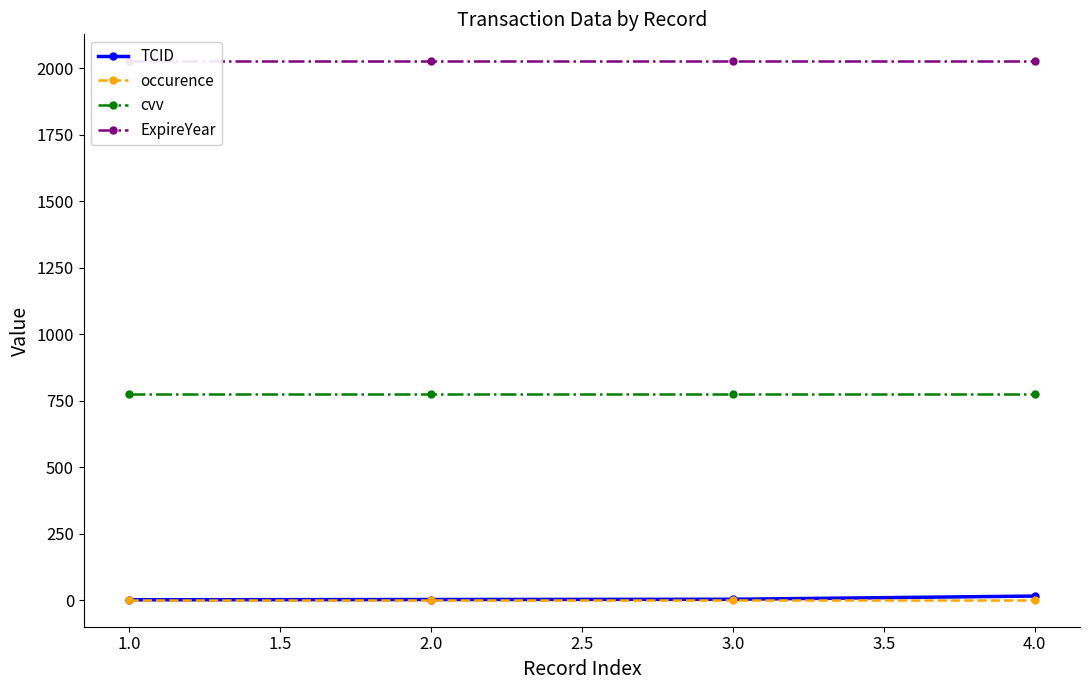

True or false: occurence and TCID intersect in this chart.

False